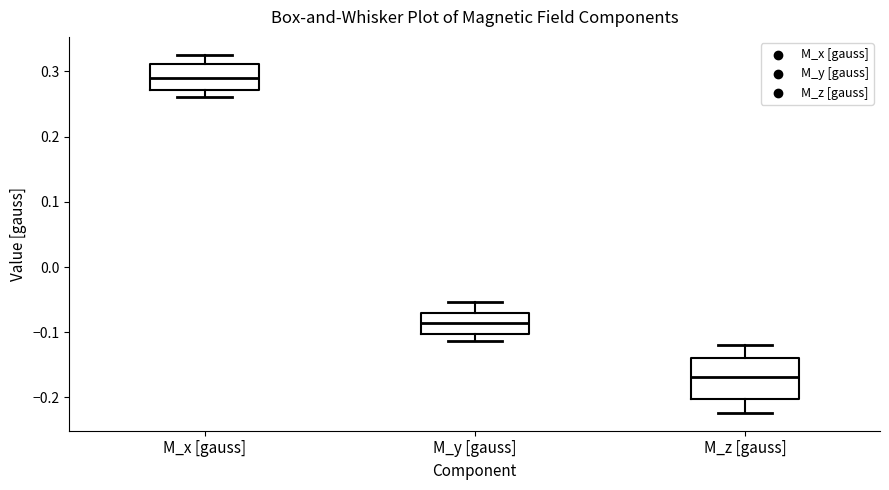

Where is the lower edge of the box for M_y [gauss] on the y-axis? The values are not printed on the chart, so give them approximately, as read against the axis.

-0.10